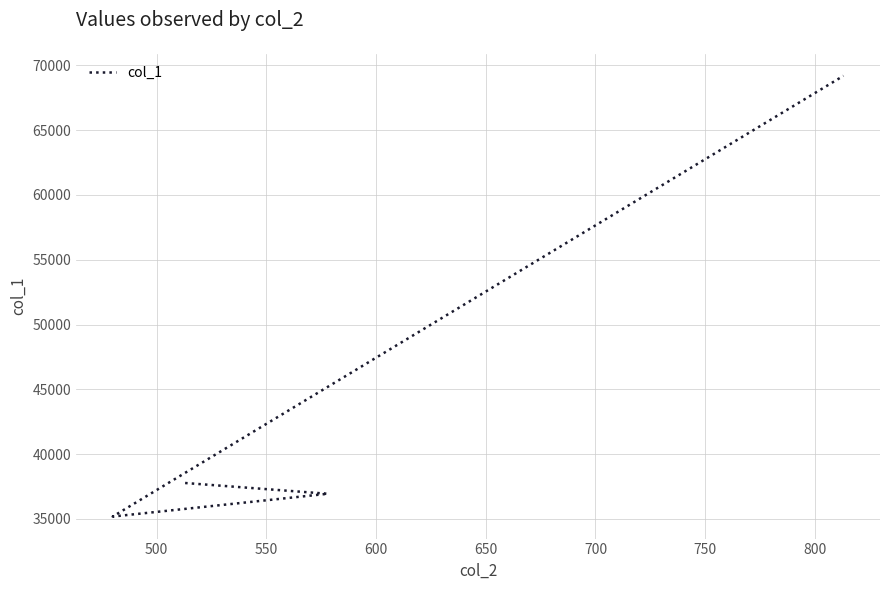

What is the value of the 2nd point from the left?

36939.4